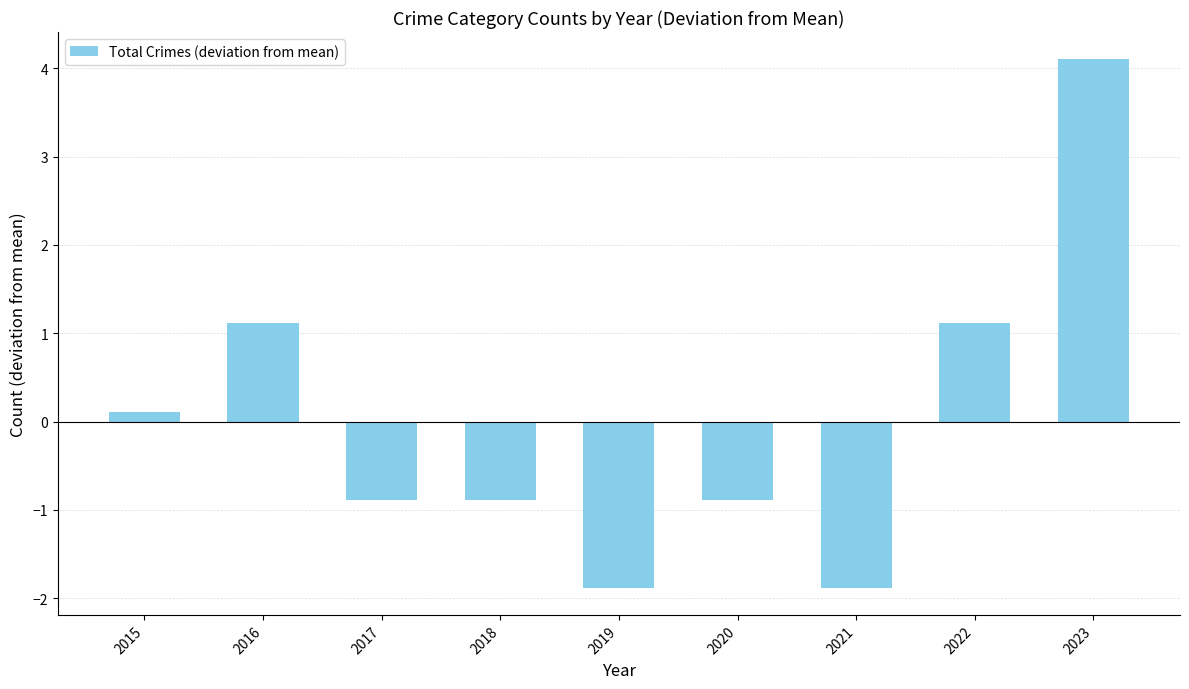

Read the value at 2017.

-0.9